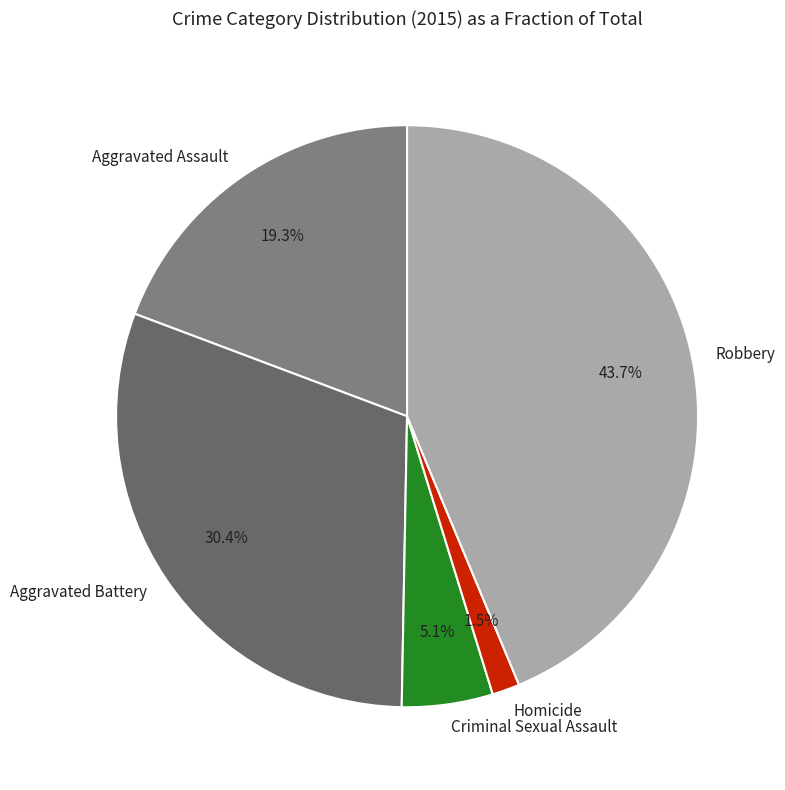

To the nearest percent, what percentage of the pie is Aggravated Assault?

19%